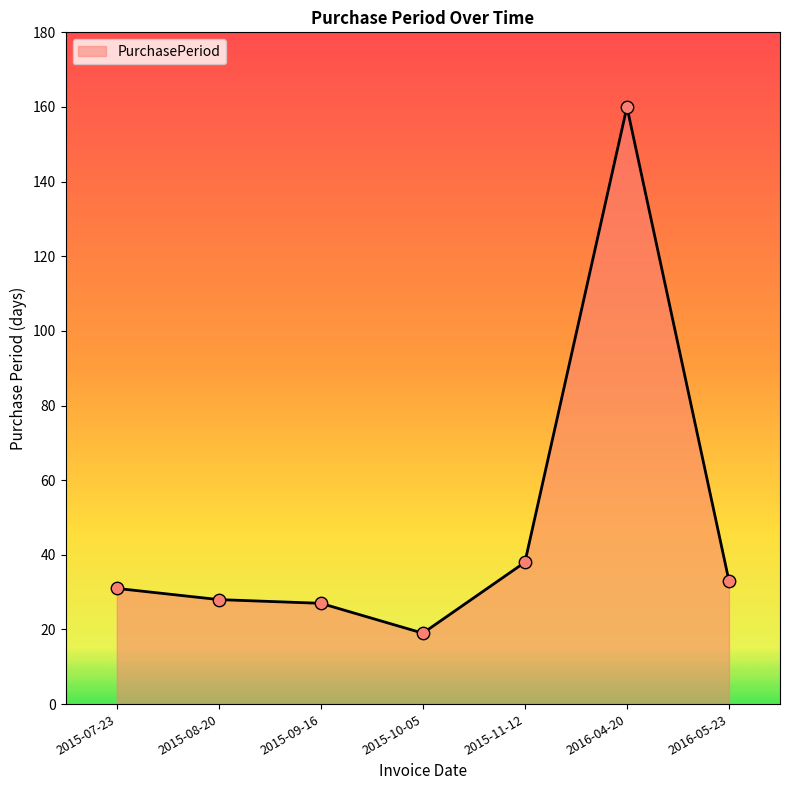

What is the ratio of the value at 2015-10-05 to the value at 2015-08-20?

0.7